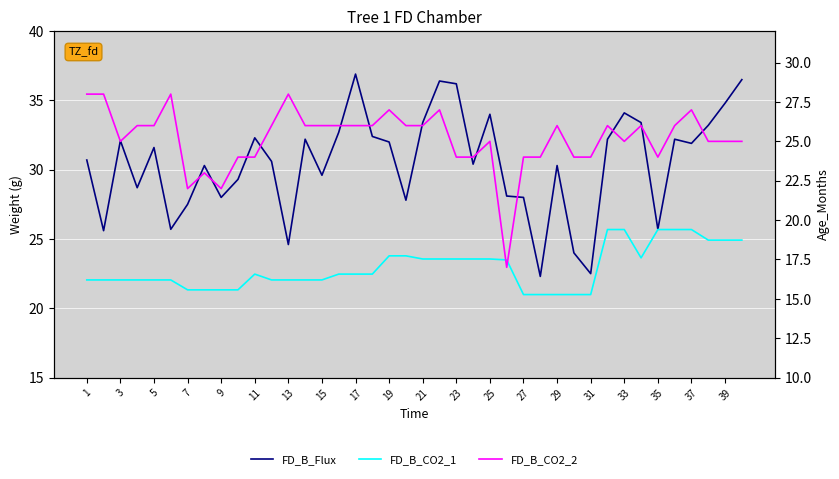

How many data points in FD_B_CO2_1 are less than 16?

9